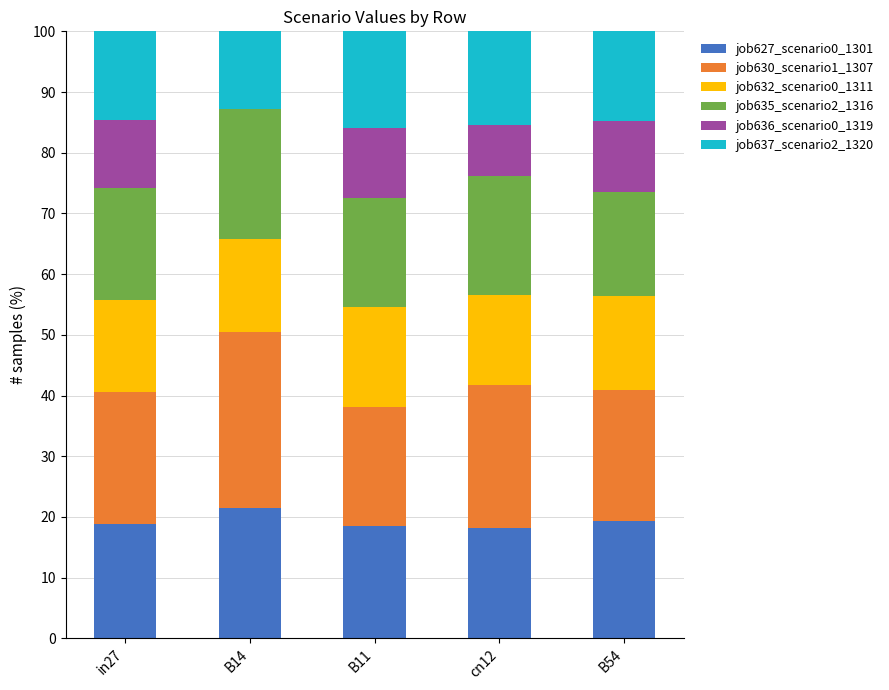

How many distinct data groups are displayed?

6